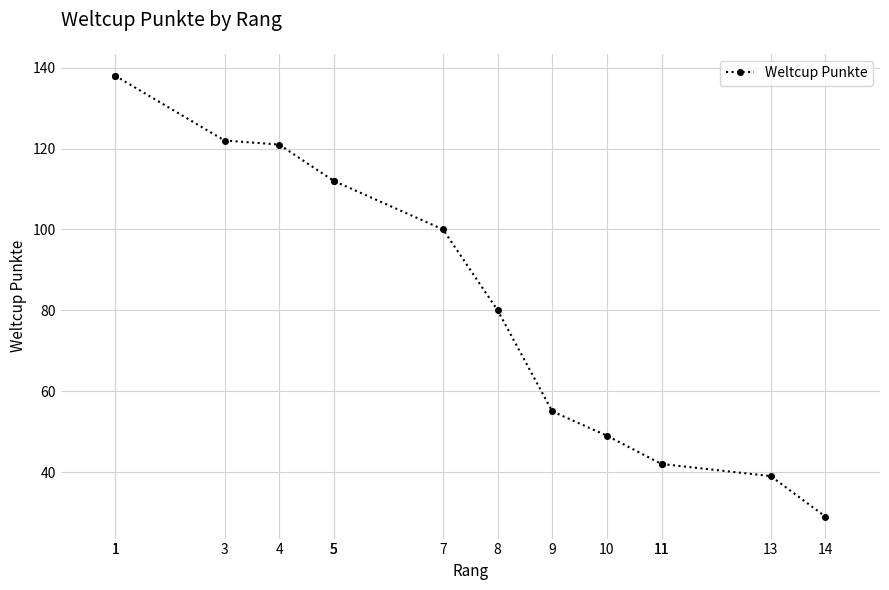

List the labels in order of value, smallest first.

14, 13, 11, 11, 10, 9, 8, 7, 5, 5, 4, 3, 1, 1